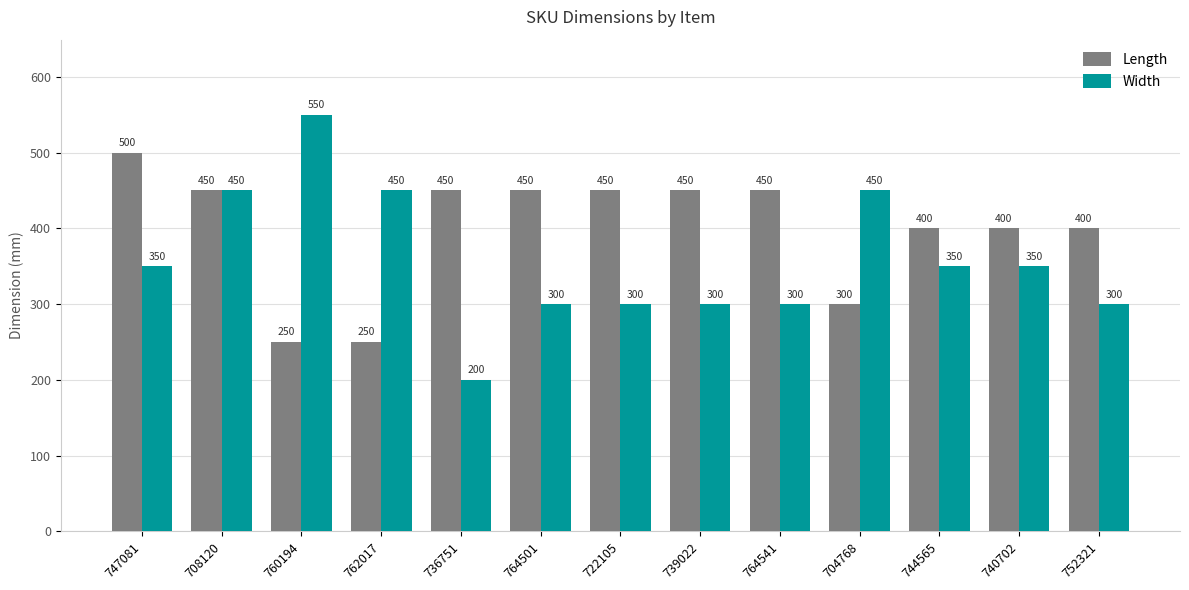

The Width series shows 120 at 764501. True or false?

False